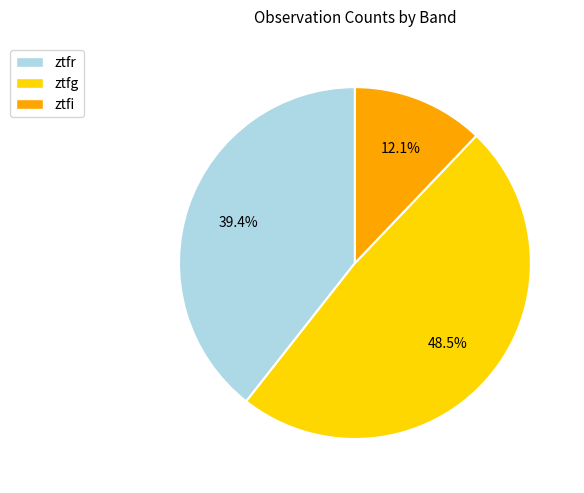

To the nearest percent, what percentage of the pie is ztfi?

12%